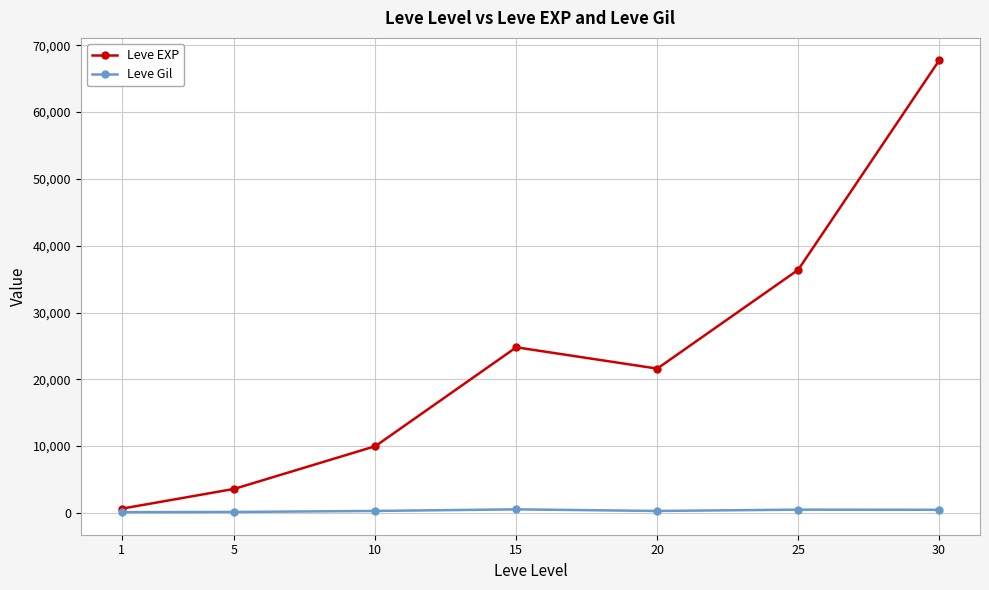

At which category does Leve EXP reach its first local peak?

15